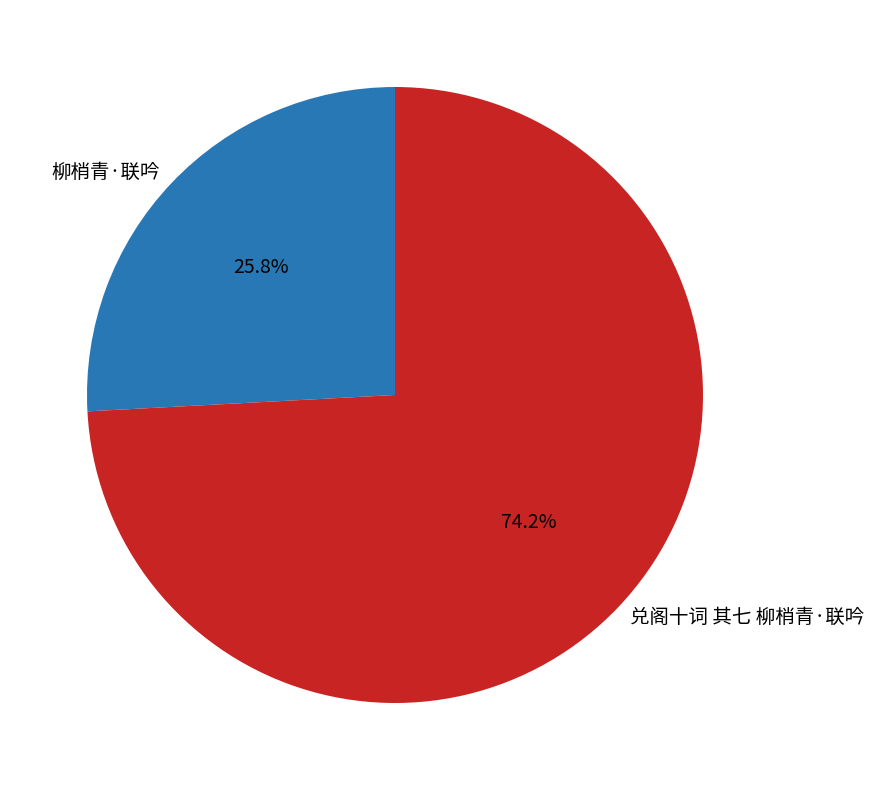

Is it true that 柳梢青·联吟 is 17% of the pie?

False